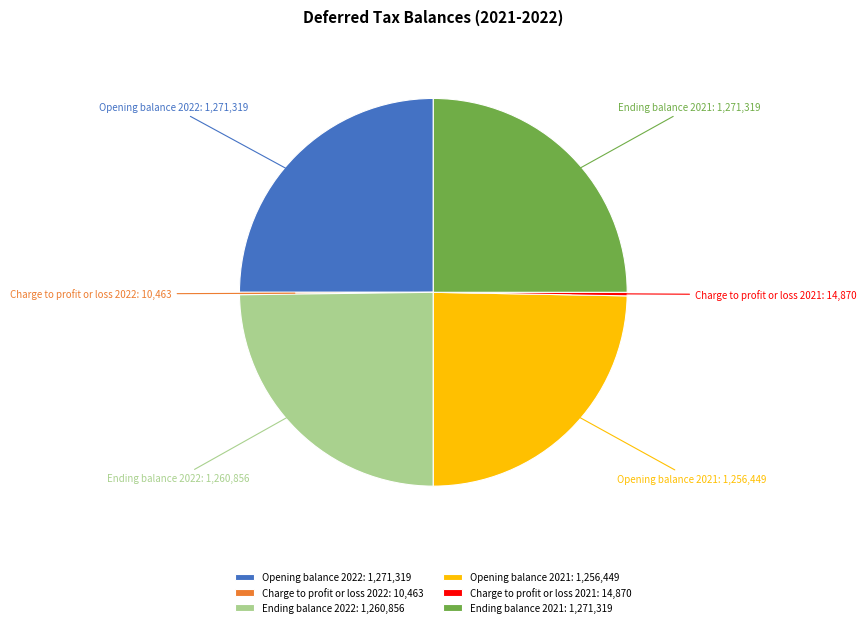

Is Ending balance 2022 the majority of the pie?

No